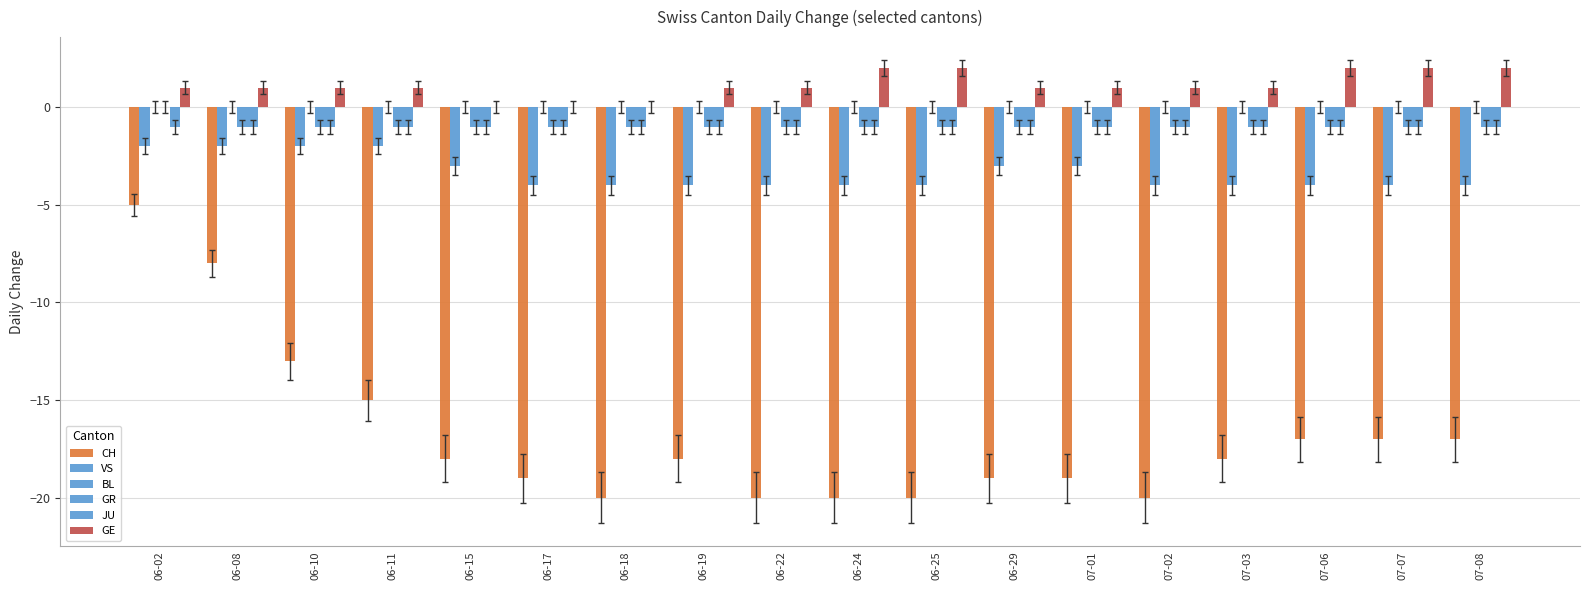

What position from the right is 07-03?

4